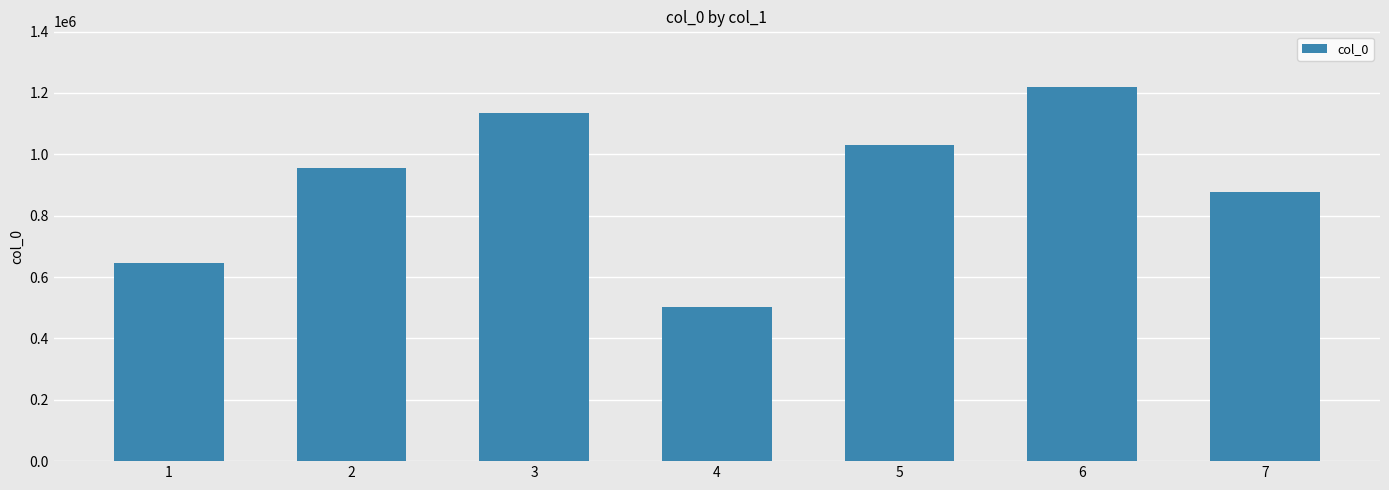

Reading left to right, transcribe all the data shown in this chart.

644320	955929	1135791	501661	1029402	1217940	876771